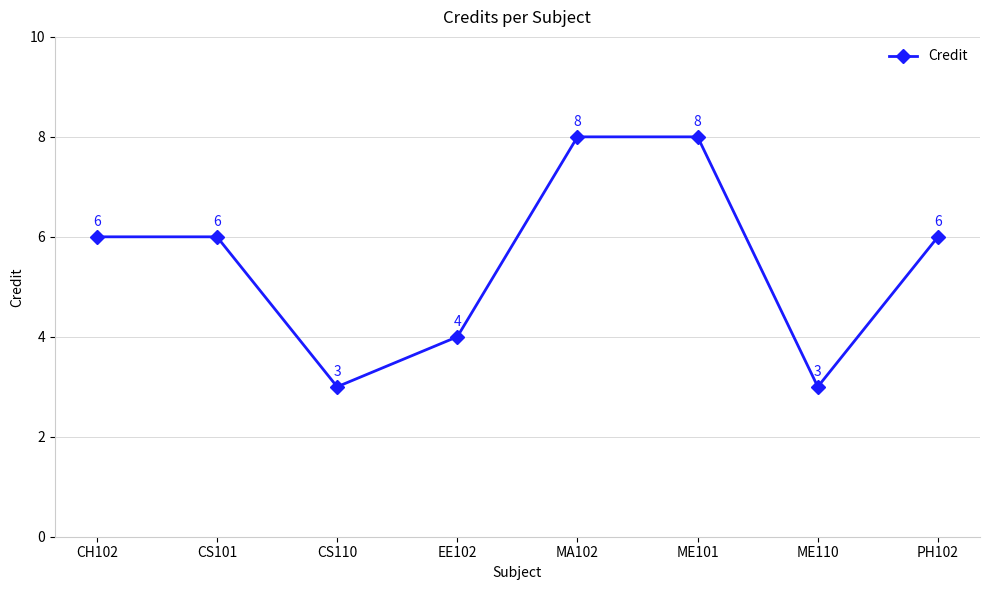

At which category does the data reach its first local valley?

CS110